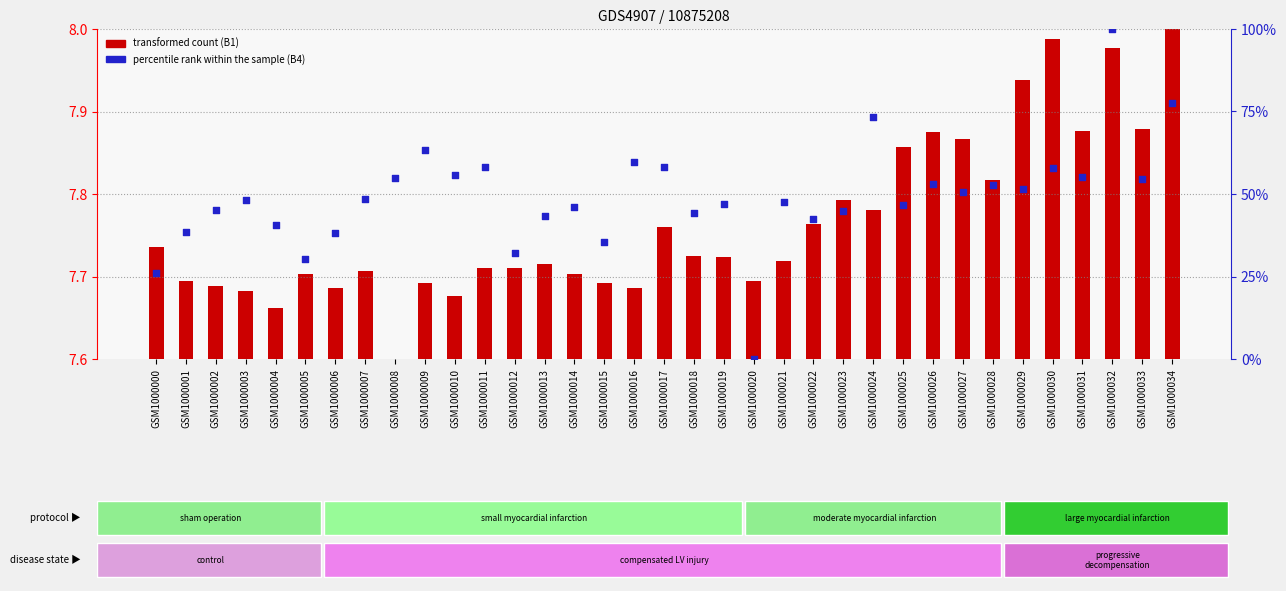

Which series contains the highest Y value?

B4 (percentile rank within sample)